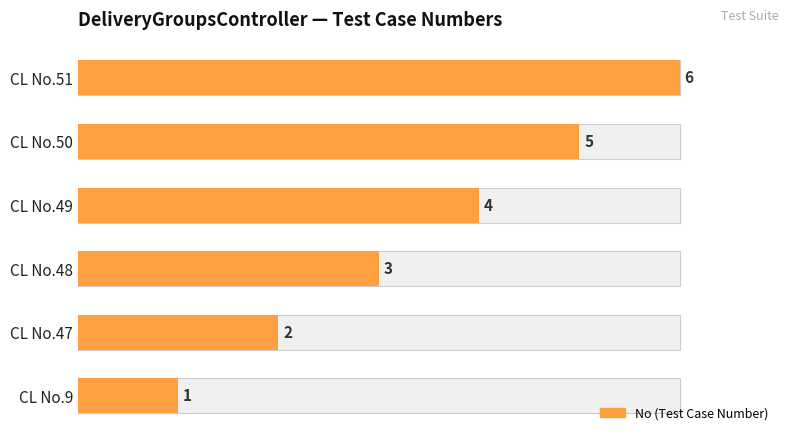

The value at CL No.48 is 3. True or false?

True